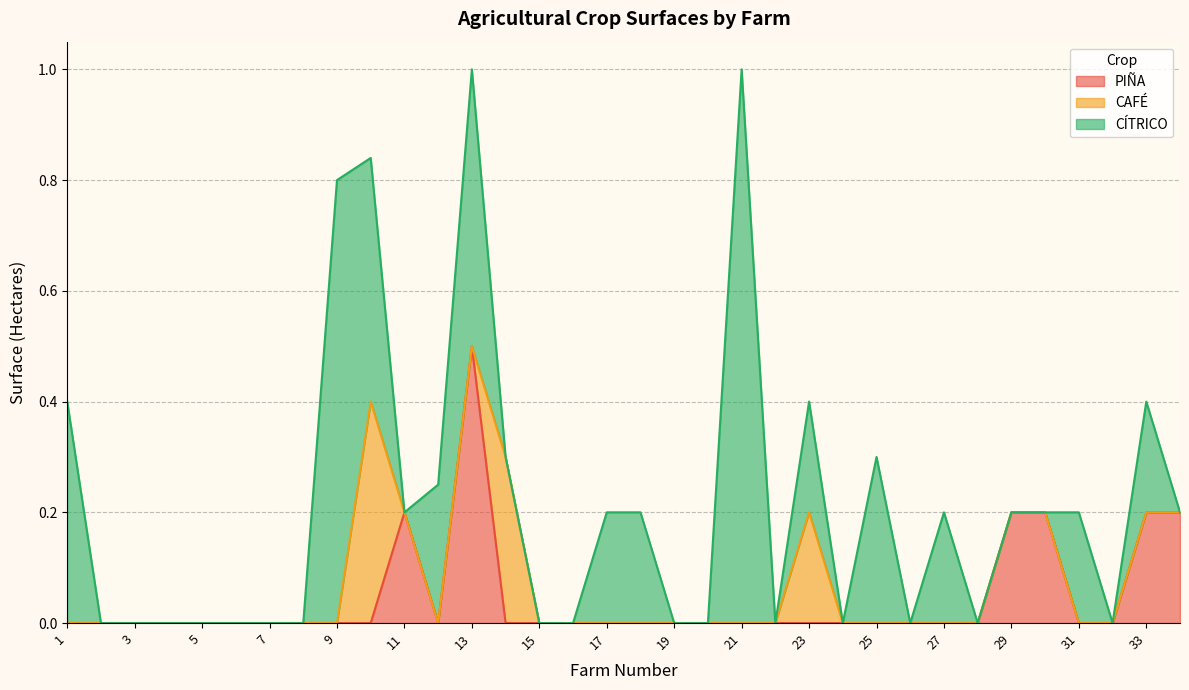

Reading left to right, extract all data points from this chart.

PIÑA: 1=0.0	2=0.0	3=0.0	4=0.0	5=0.0	6=0.0	7=0.0	8=0.0	9=0.0	10=0.0	11=0.2	12=0.0	13=0.5	14=0.0	15=0.0	16=0.0	17=0.0	18=0.0	19=0.0	20=0.0	21=0.0	22=0.0	23=0.0	24=0.0	25=0.0	26=0.0	27=0.0	28=0.0	29=0.2	30=0.2	31=0.0	32=0.0	33=0.2	34=0.2
CAFÉ: 1=0.0	2=0.0	3=0.0	4=0.0	5=0.0	6=0.0	7=0.0	8=0.0	9=0.0	10=0.4	11=0.0	12=0.0	13=0.0	14=0.3	15=0.0	16=0.0	17=0.0	18=0.0	19=0.0	20=0.0	21=0.0	22=0.0	23=0.2	24=0.0	25=0.0	26=0.0	27=0.0	28=0.0	29=0.0	30=0.0	31=0.0	32=0.0	33=0.0	34=0.0
CÍTRICO: 1=0.4	2=0.0	3=0.0	4=0.0	5=0.0	6=0.0	7=0.0	8=0.0	9=0.8	10=0.4	11=0.0	12=0.2	13=0.5	14=0.0	15=0.0	16=0.0	17=0.2	18=0.2	19=0.0	20=0.0	21=1.0	22=0.0	23=0.2	24=0.0	25=0.3	26=0.0	27=0.2	28=0.0	29=0.0	30=0.0	31=0.2	32=0.0	33=0.2	34=0.0